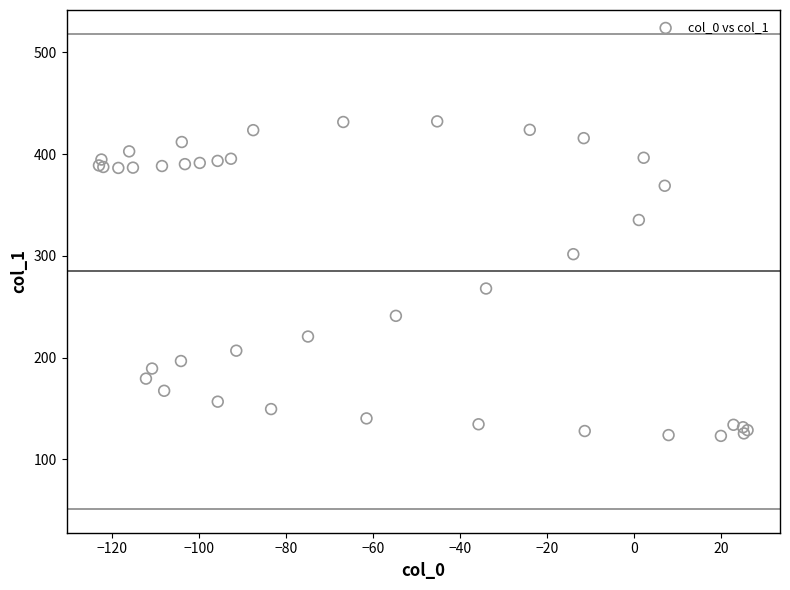

What Y value in the scatter plot is closest to 277?

267.9